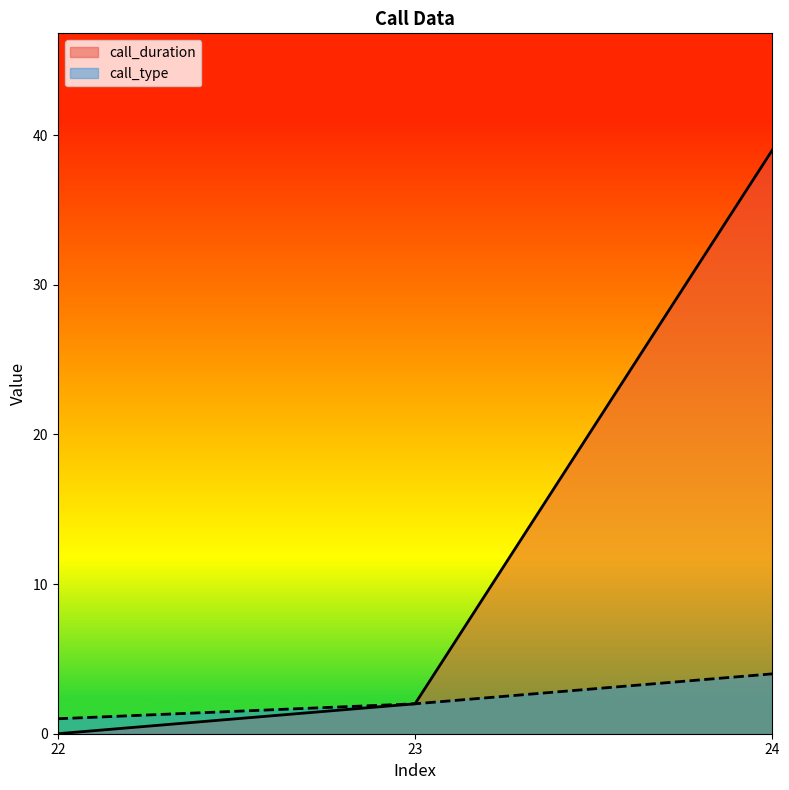

How many data points in call_duration are less than 2?

1